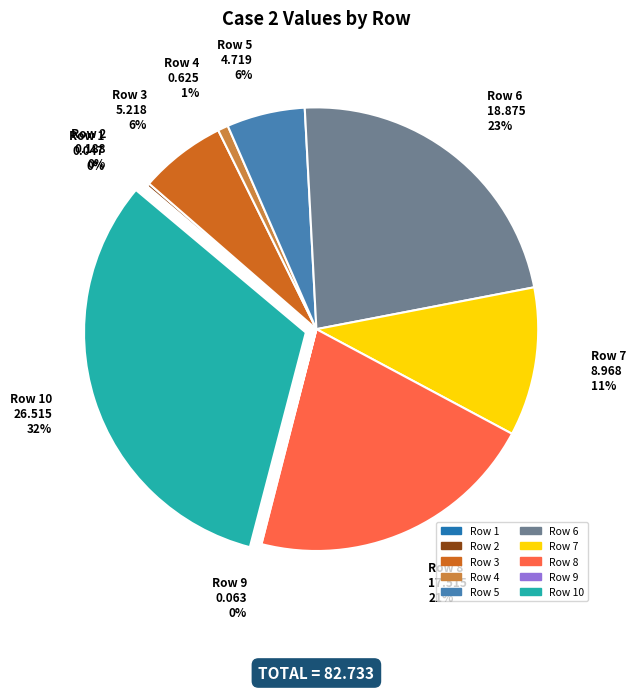

Does any single category account for the majority?

No